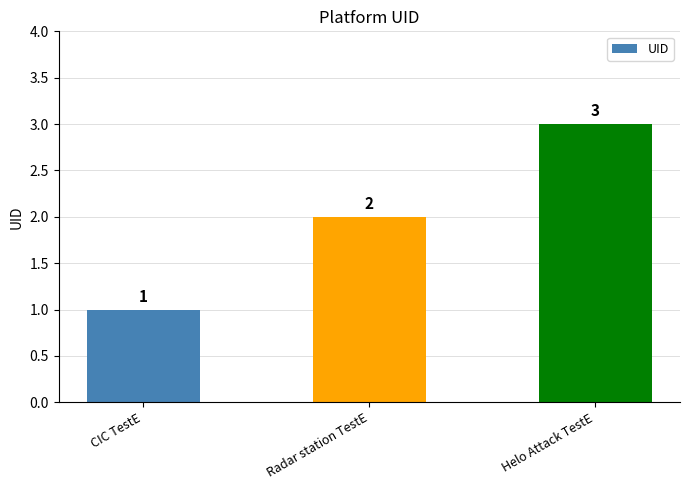

The chart shows a value of 3 at Helo Attack TestE. True or false?

True